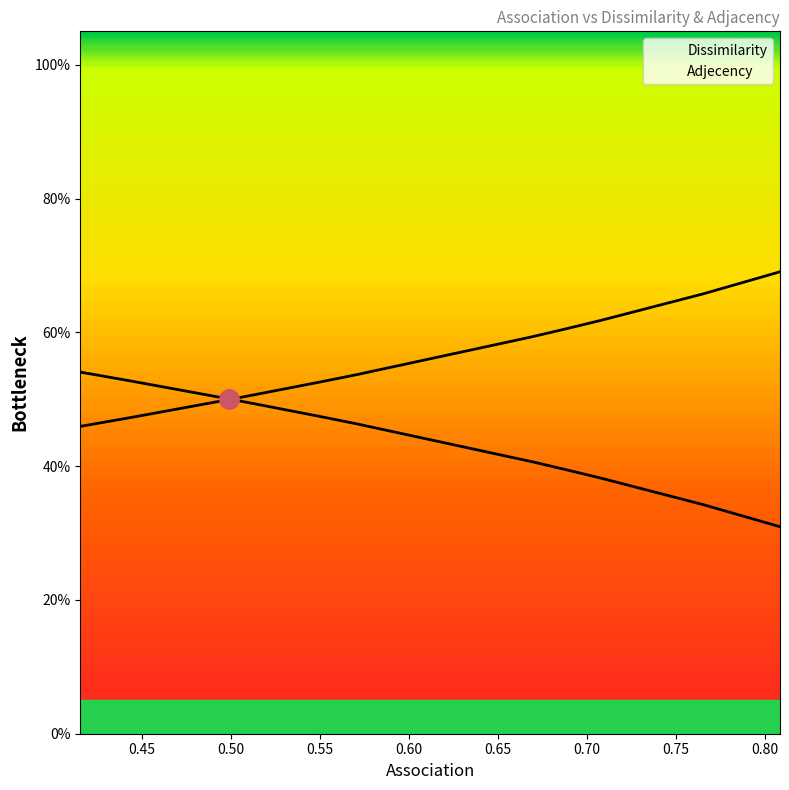

Reading right to left, list all the values displayed in this chart.

Dissimilarity: 0.415575806255957=0.5	0.419067535484515=0.5	0.421230925863123=0.5	0.422559358367976=0.5	0.441150079344173=0.5	0.445788340961709=0.5	0.498060402000869=0.5	0.499268732178375=0.5	0.509108290940249=0.5	0.514152403039176=0.5	0.5484092783867=0.5	0.556681509465153=0.5	0.559620704687638=0.5	0.570528922676725=0.5	0.668983592557746=0.4	0.687150376019052=0.4	0.70832075117593=0.4	0.765887328410232=0.3	0.805922905727518=0.3	0.808534390824629=0.3
Adjecency: 0.415575806255957=0.5	0.419067535484515=0.5	0.421230925863123=0.5	0.422559358367976=0.5	0.441150079344173=0.5	0.445788340961709=0.5	0.498060402000869=0.5	0.499268732178375=0.5	0.509108290940249=0.5	0.514152403039176=0.5	0.5484092783867=0.5	0.556681509465153=0.5	0.559620704687638=0.5	0.570528922676725=0.5	0.668983592557746=0.6	0.687150376019052=0.6	0.70832075117593=0.6	0.765887328410232=0.7	0.805922905727518=0.7	0.808534390824629=0.7